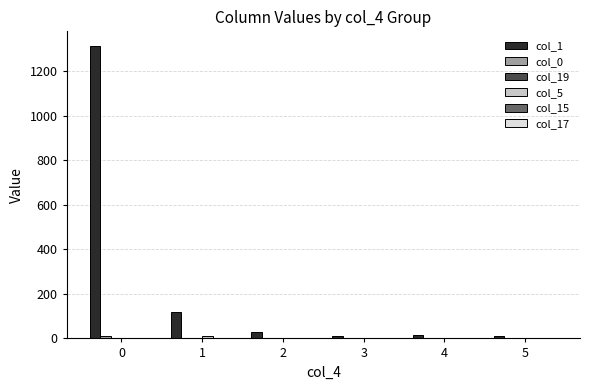

What is the total value across all series at 5?

12